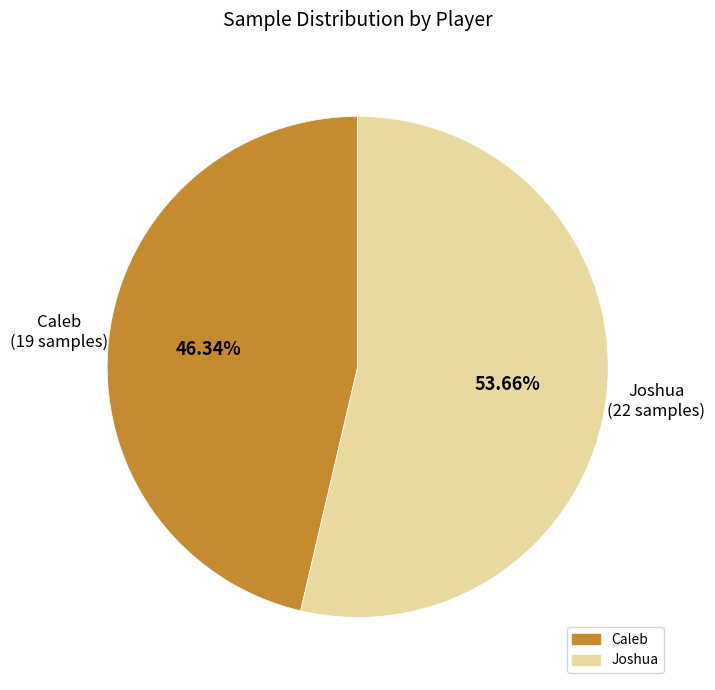

To the nearest percent, what portion does Caleb represent?

46%